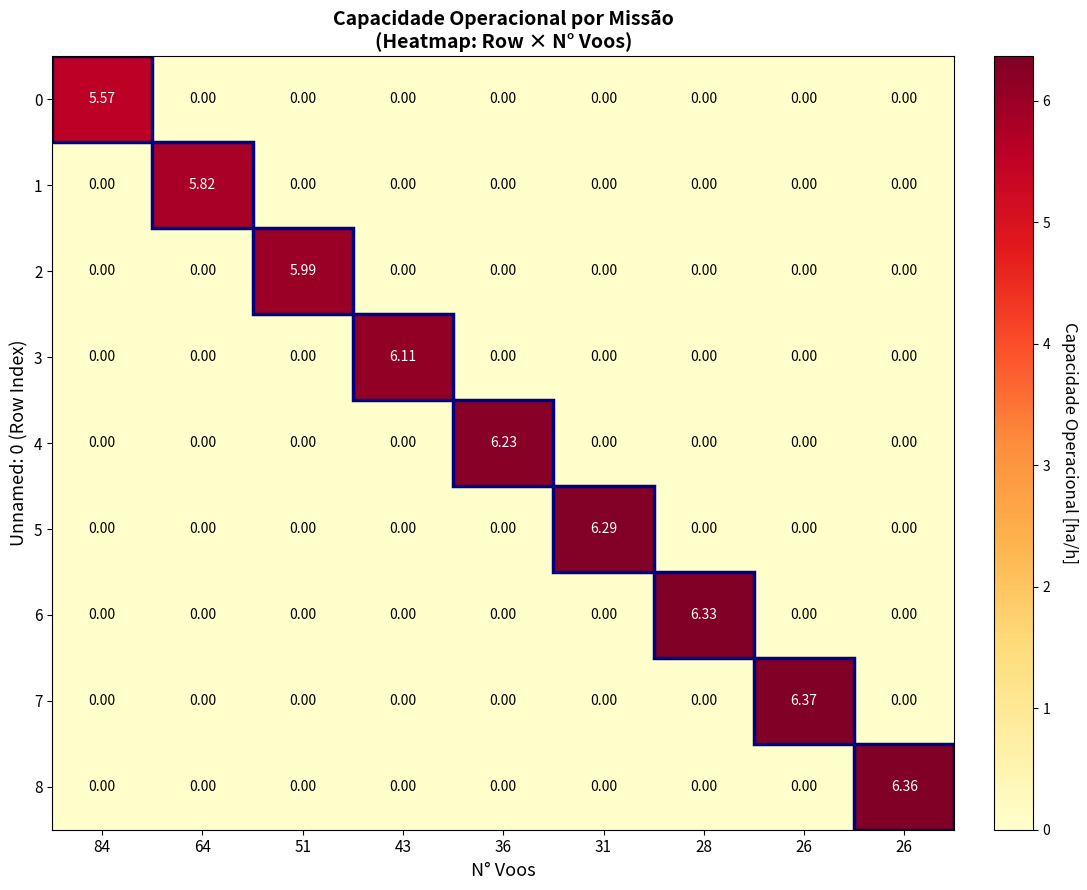

Between 36 and 64, which is larger?

36